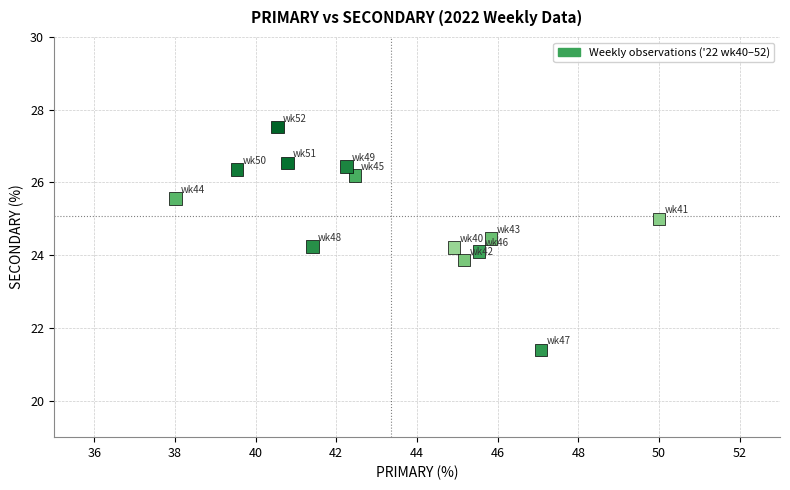

What is the range of Y values (max minus min)?

6.1